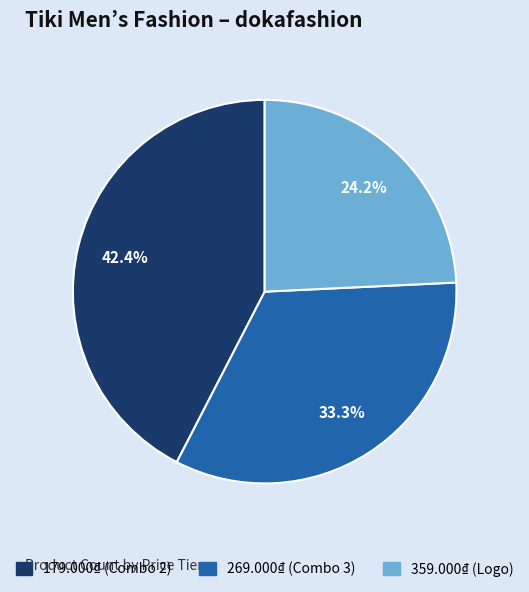

True or false: 359.000₫ (Logo) accounts for 14% of the total.

False